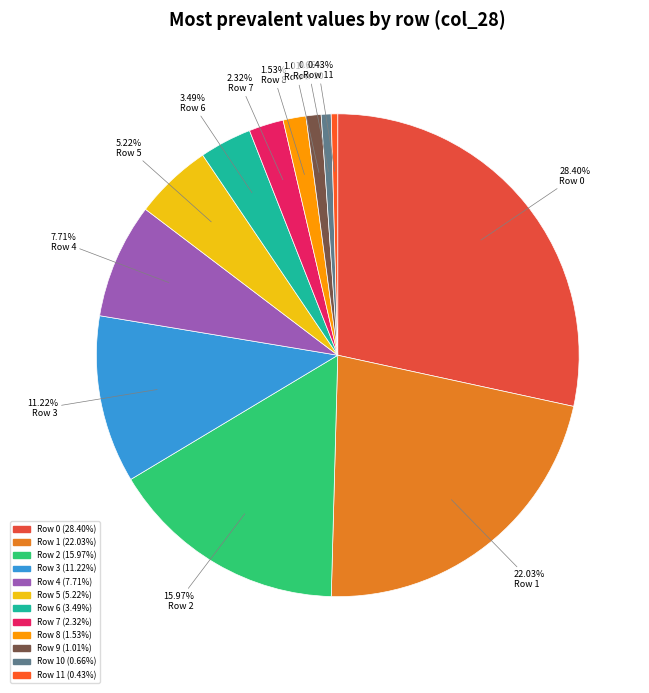

How many segments does this pie chart have?

12